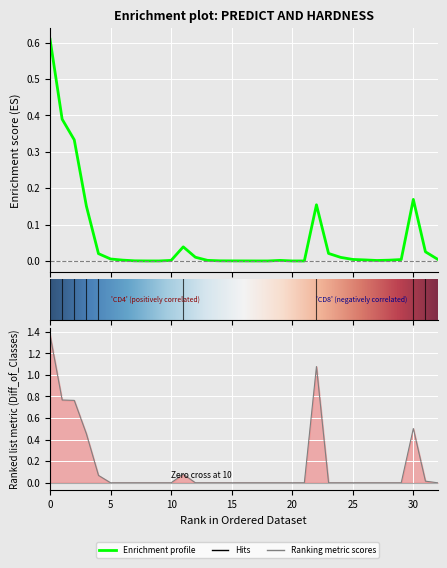

True or false: Predict has a value of 0.0 at 32.

False